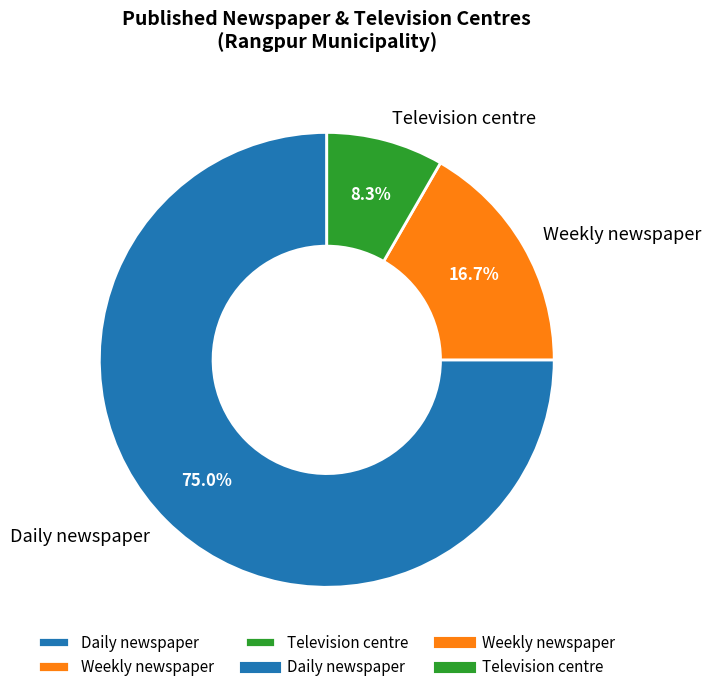

Approximately how many times larger is the value at Television centre compared to Weekly newspaper?

0.5